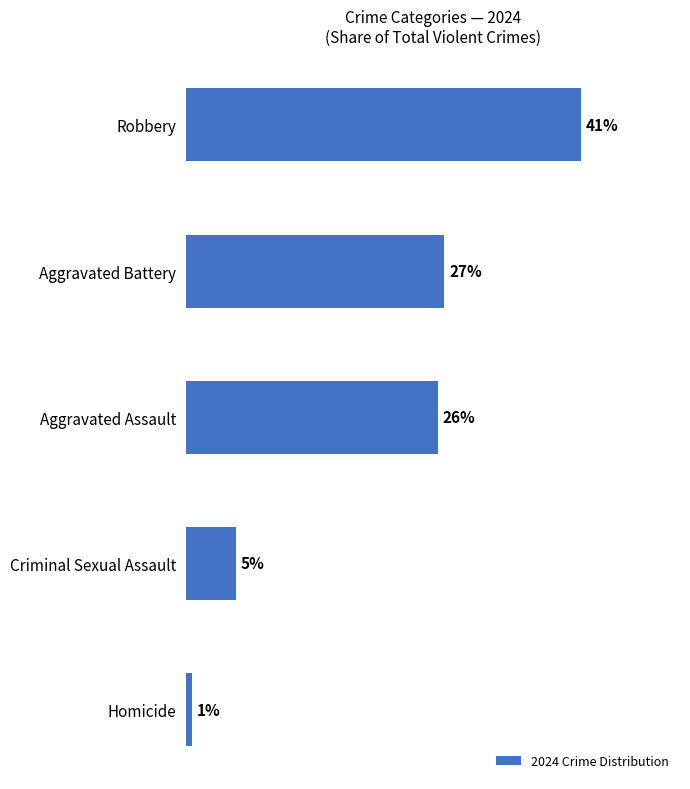

Are the bars horizontal?

Yes